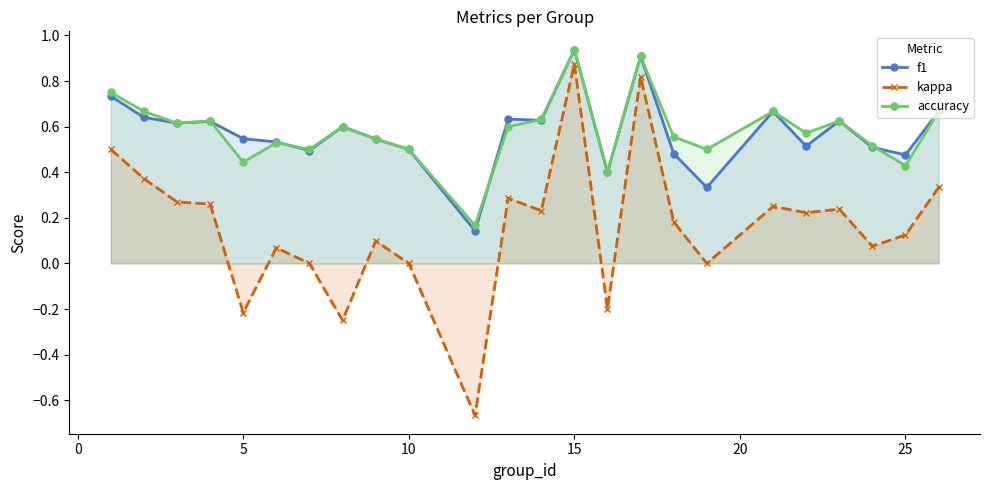

Does the chart display data point markers on the line(s)?

Yes